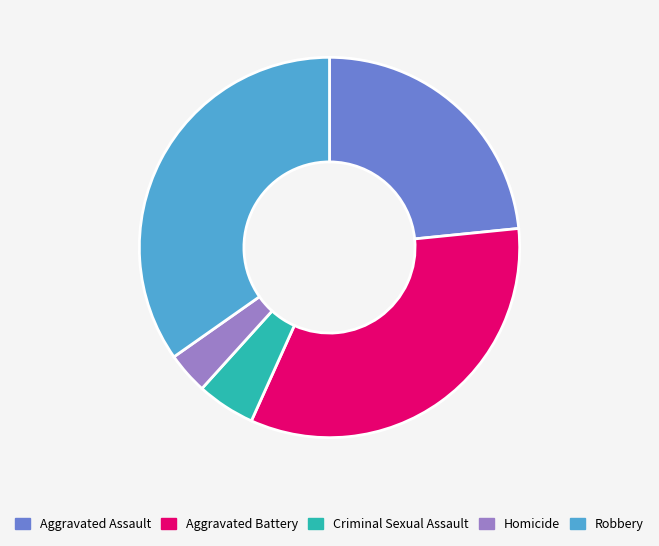

How many segments does this pie chart have?

5